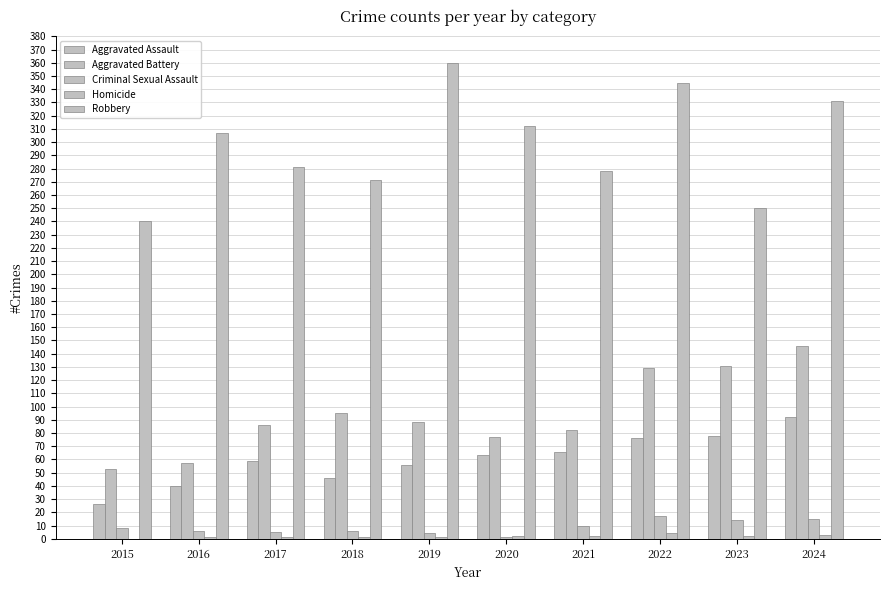

Reading left to right, list all the values displayed in this chart.

Aggravated Assault: 2015=26	2016=40	2017=59	2018=46	2019=56	2020=63	2021=66	2022=76	2023=78	2024=92
Aggravated Battery: 2015=53	2016=57	2017=86	2018=95	2019=88	2020=77	2021=82	2022=129	2023=131	2024=146
Criminal Sexual Assault: 2015=8	2016=6	2017=5	2018=6	2019=4	2020=1	2021=10	2022=17	2023=14	2024=15
Homicide: 2015=0	2016=1	2017=1	2018=1	2019=1	2020=2	2021=2	2022=4	2023=2	2024=3
Robbery: 2015=240	2016=307	2017=281	2018=271	2019=360	2020=312	2021=278	2022=345	2023=250	2024=331